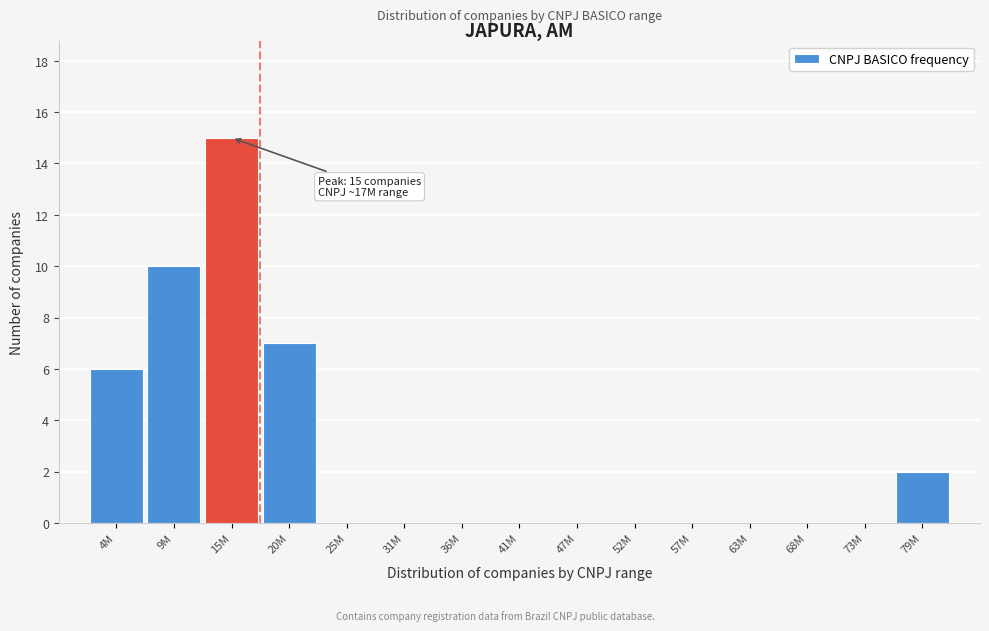

Reading right to left, transcribe all the data shown in this chart.

79M=2	73M=0	68M=0	63M=0	57M=0	52M=0	47M=0	41M=0	36M=0	31M=0	25M=0	20M=7	15M=15	9M=10	4M=6